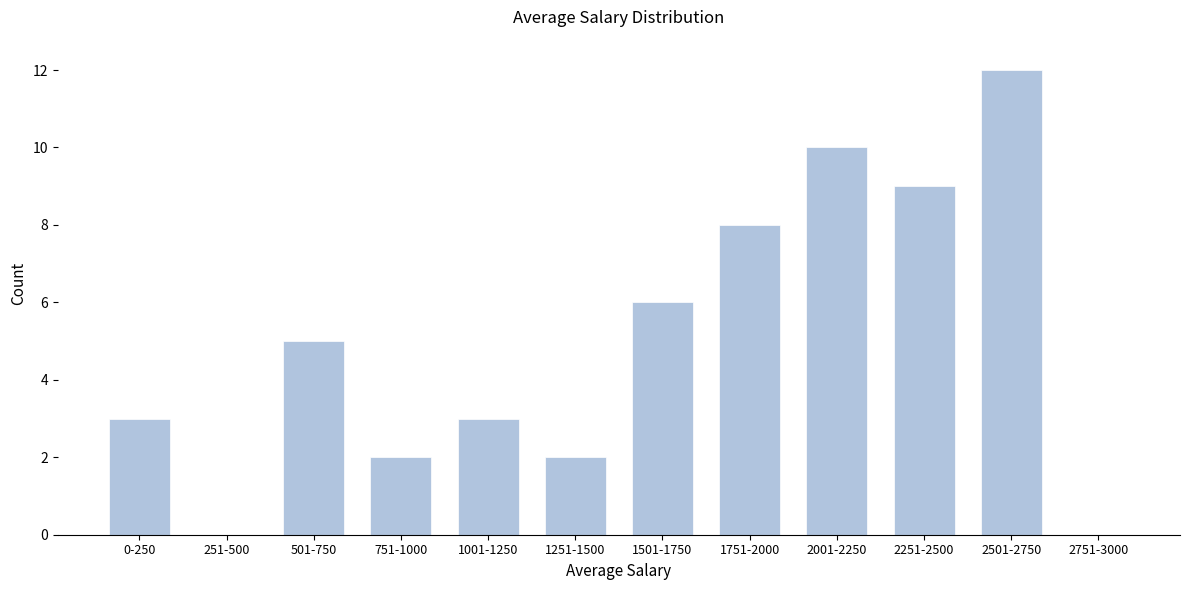

Reading left to right, transcribe all the data shown in this chart.

0-250=3	251-500=0	501-750=5	751-1000=2	1001-1250=3	1251-1500=2	1501-1750=6	1751-2000=8	2001-2250=10	2251-2500=9	2501-2750=12	2751-3000=0